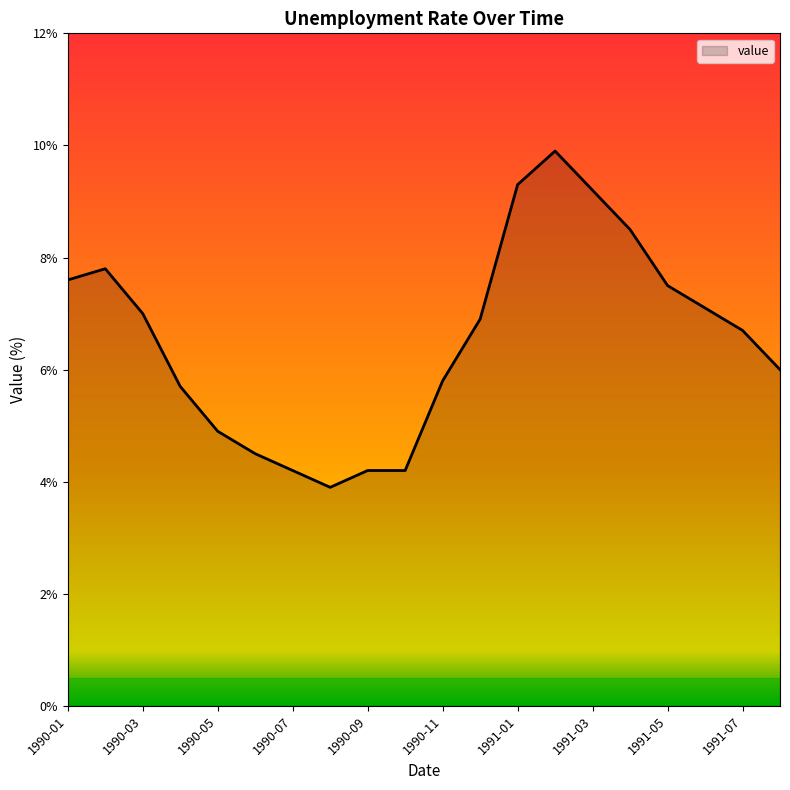

What is the minimum value shown in the chart?

3.9